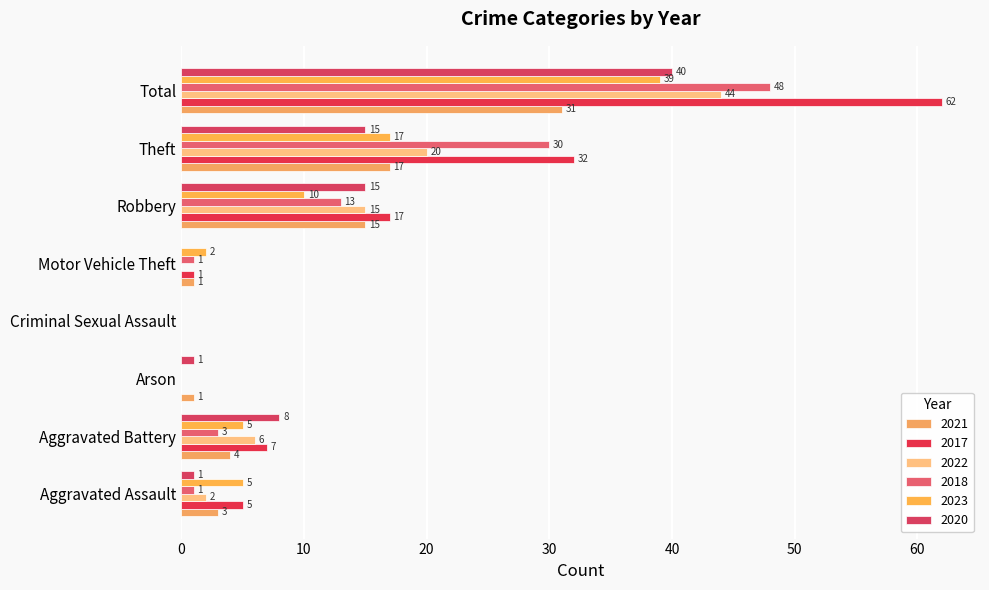

How many series are shown in this chart?

6